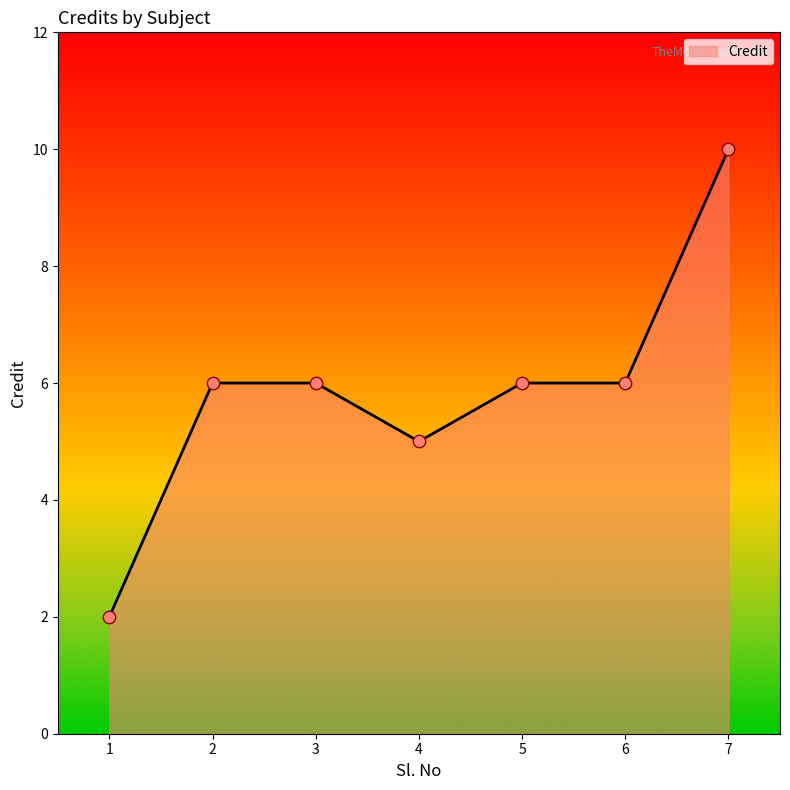

Approximately how many times larger is the value at 4 compared to 5?

0.8